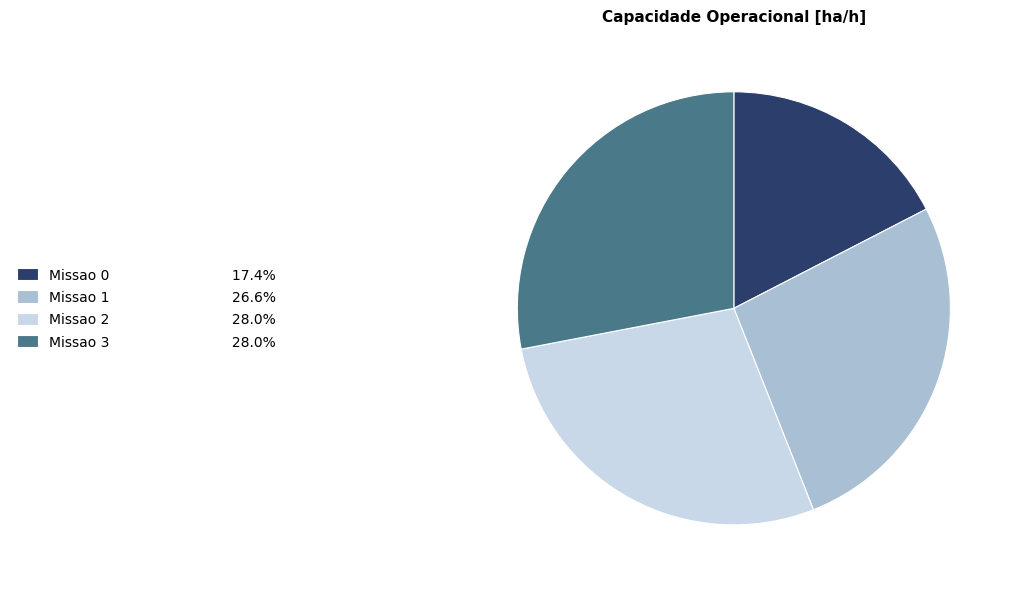

Is the sum of Missao 0 and Missao 2 greater than half?

No